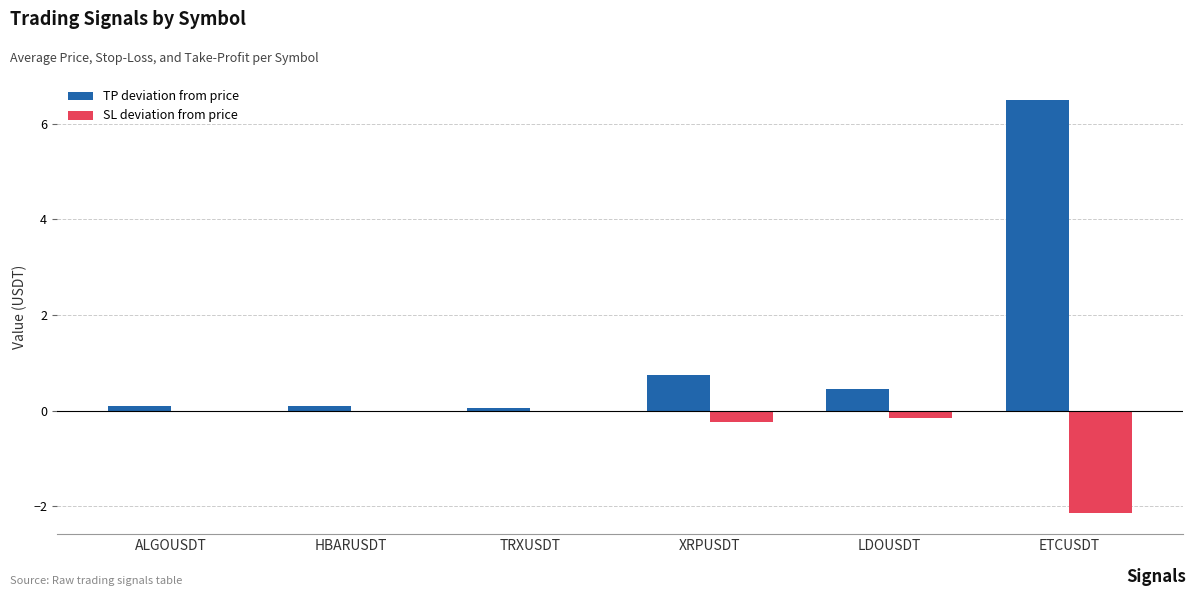

At which category is the sum across all series the highest?

ETCUSDT